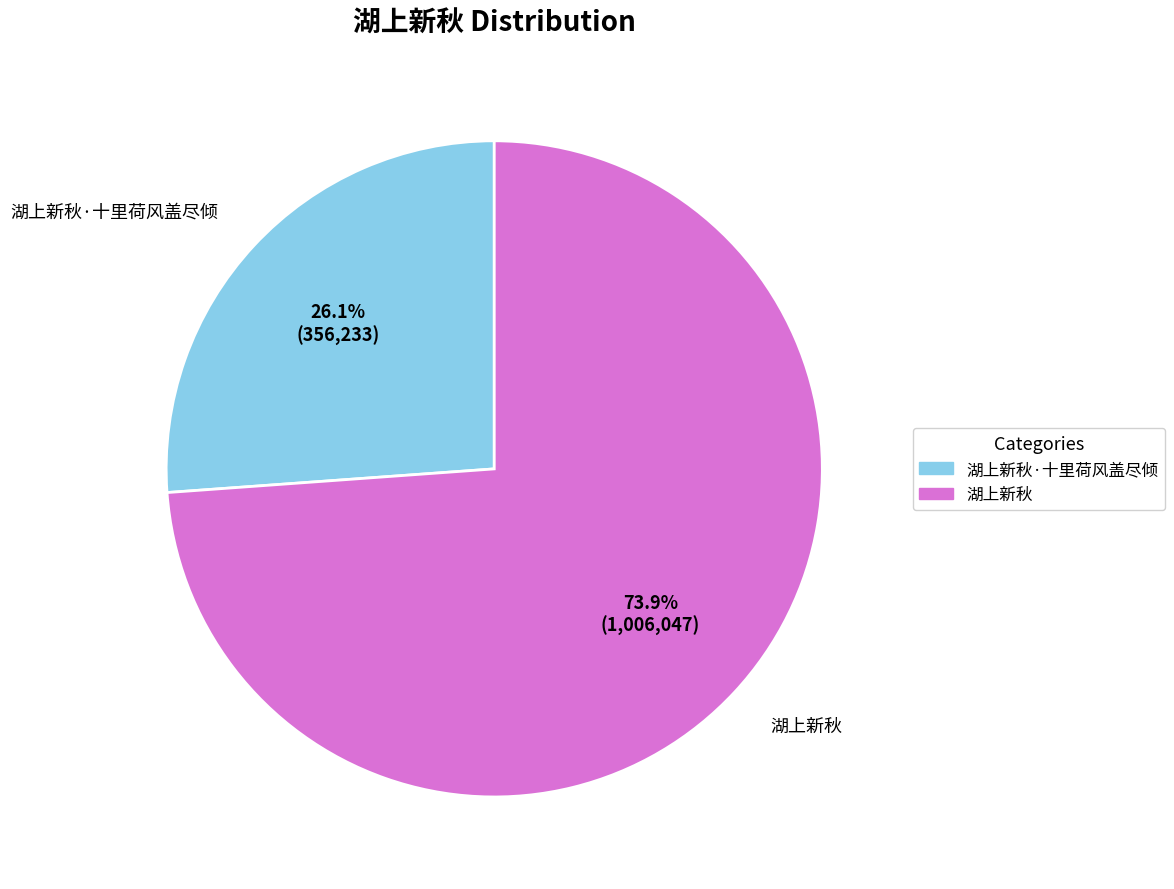

Does any single category account for the majority?

Yes